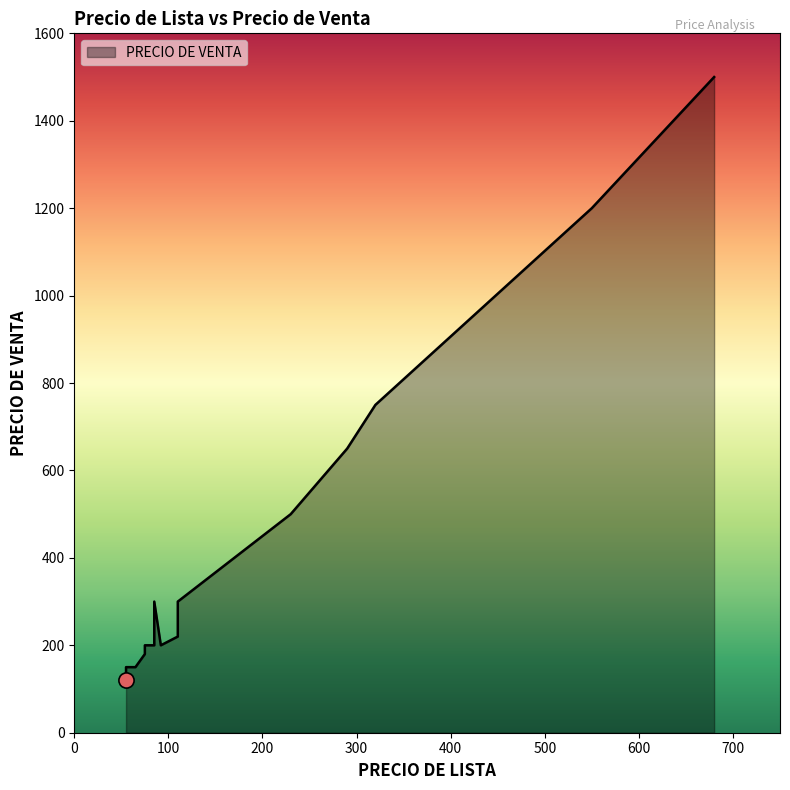

Which has a higher value, 85 or 65?

85